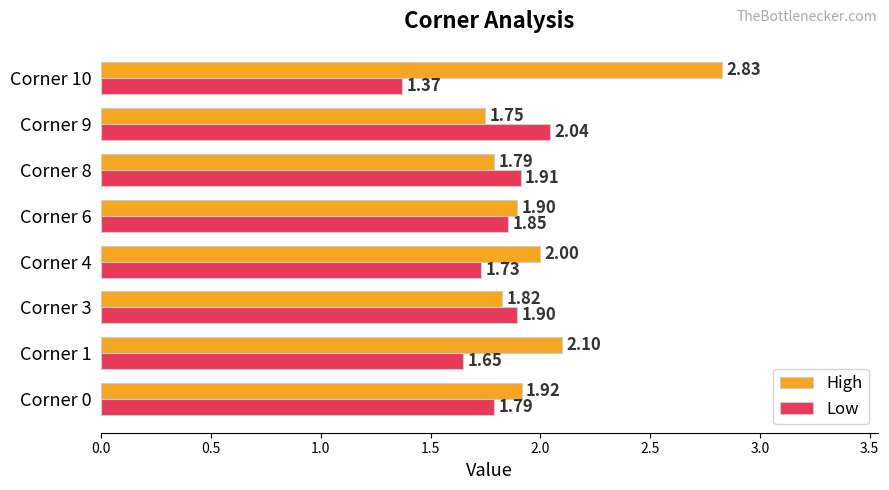

What is the spread (max minus min) of values at Corner 10?

1.5